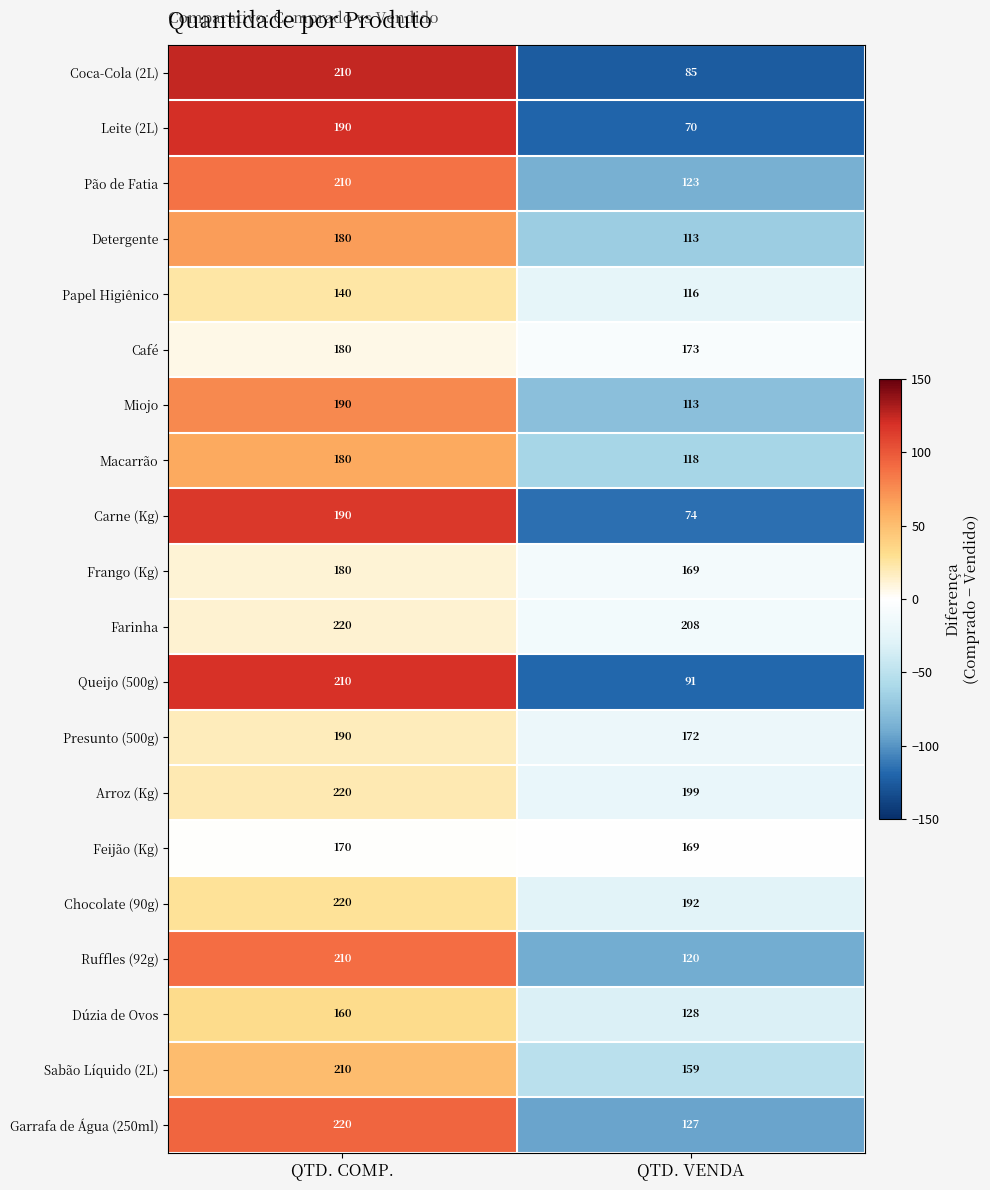

Which category has the highest value across all series?

QTD. COMP.